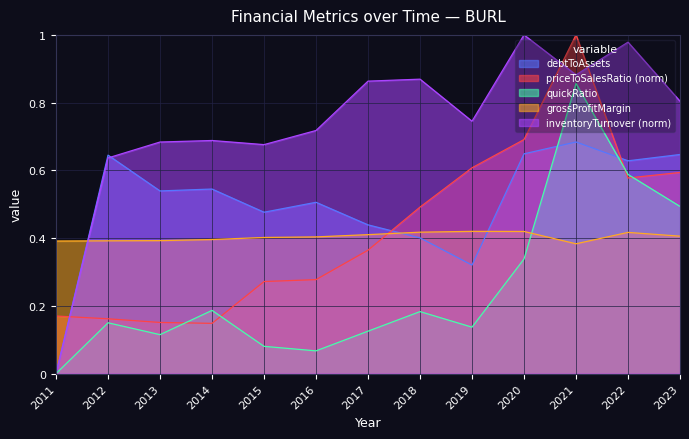

Rank the categories by quickRatio value from highest to lowest.

2021, 2022, 2023, 2020, 2014, 2018, 2012, 2019, 2017, 2013, 2015, 2016, 2011